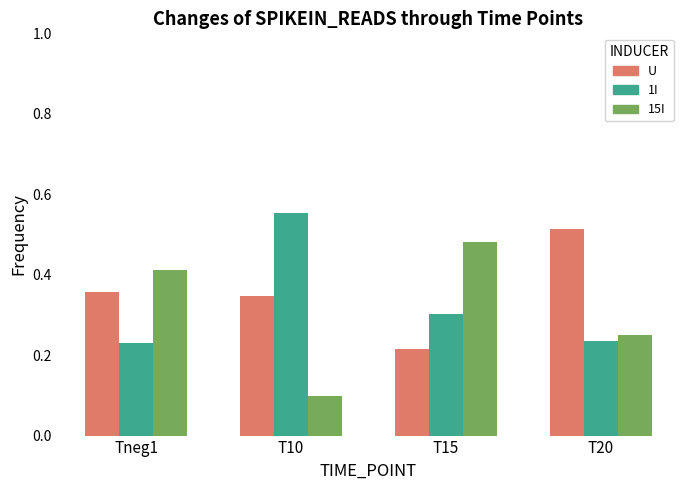

Which series has the largest range (max minus min)?

15I